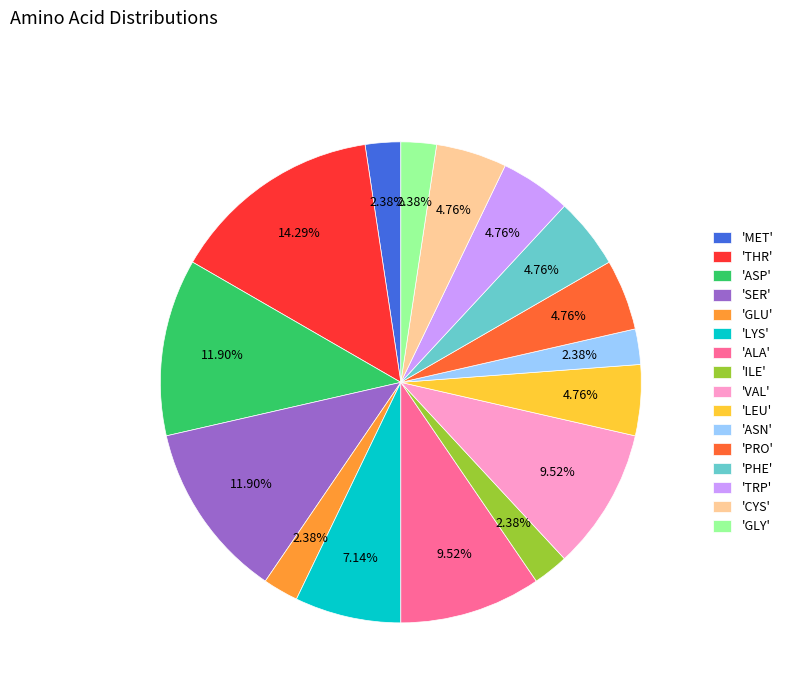

Between 'TRP' and 'VAL', which is larger?

'VAL'